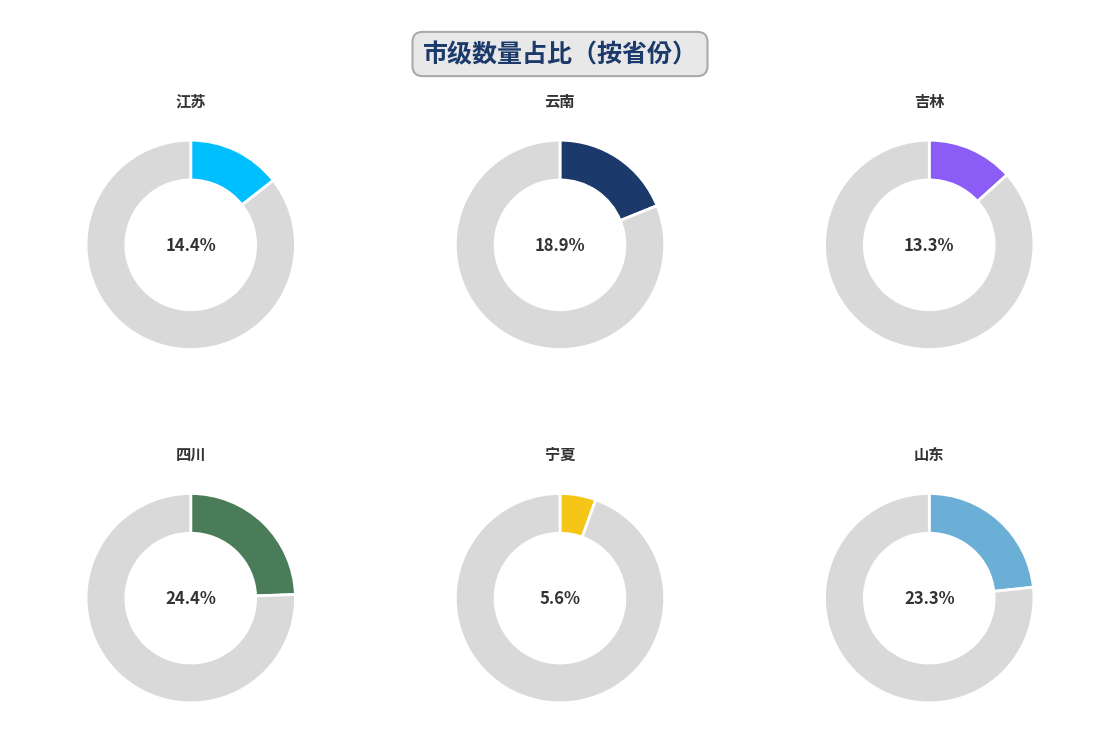

To the nearest percent, what is the difference between the largest and smallest slice percentages?

19%